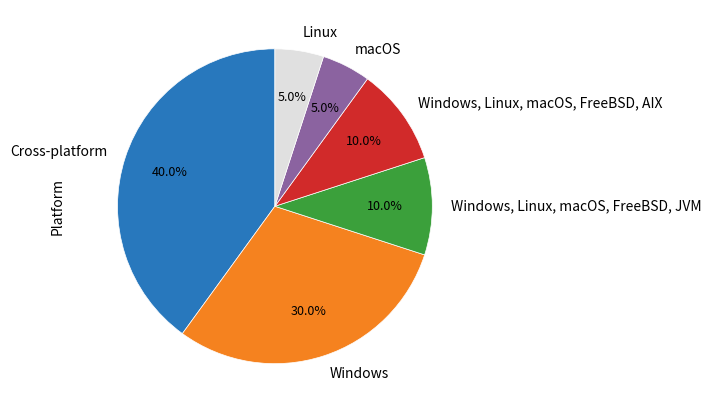

The Cross-platform slice represents 40% of the pie. True or false?

True